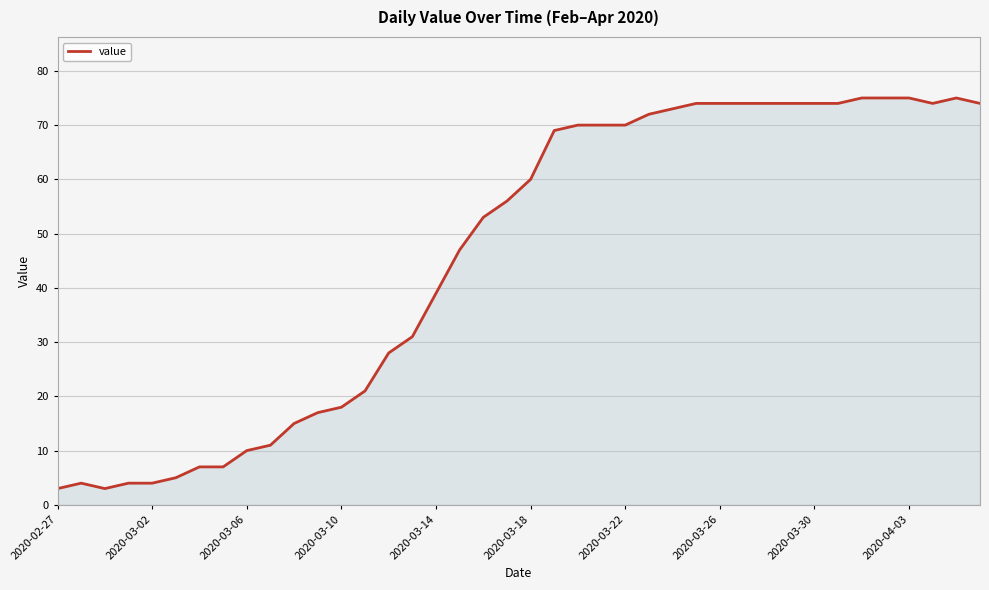

True or false: there are more than 1 points higher than both neighbors.

True